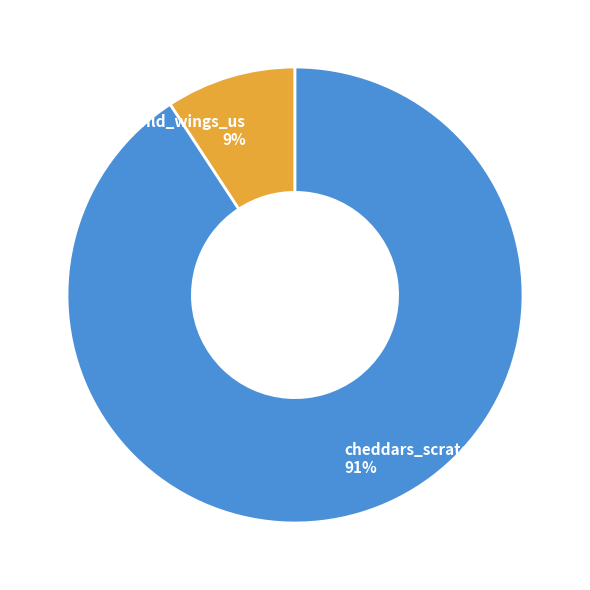

Count the number of slices in the pie.

2